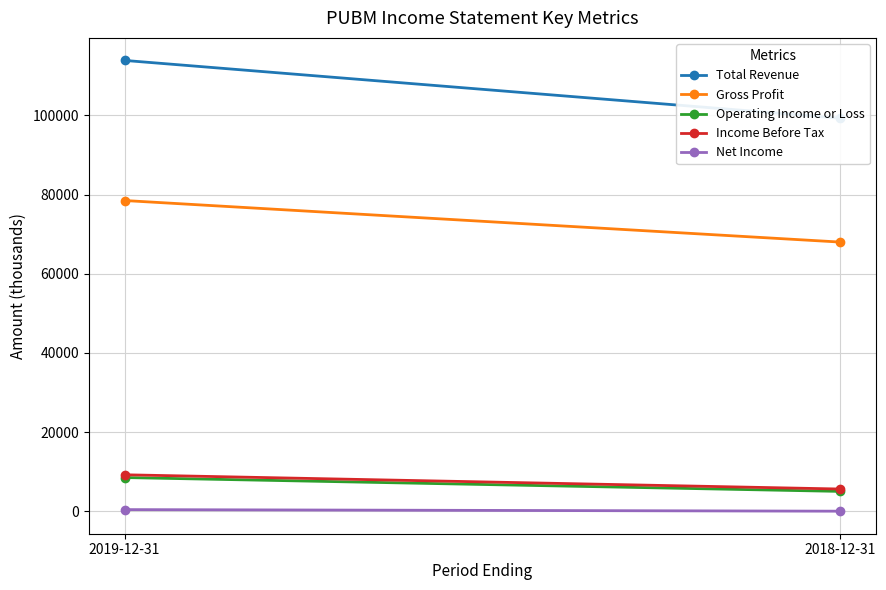

Between 2018-12-31 and 2019-12-31, which is larger?

2019-12-31